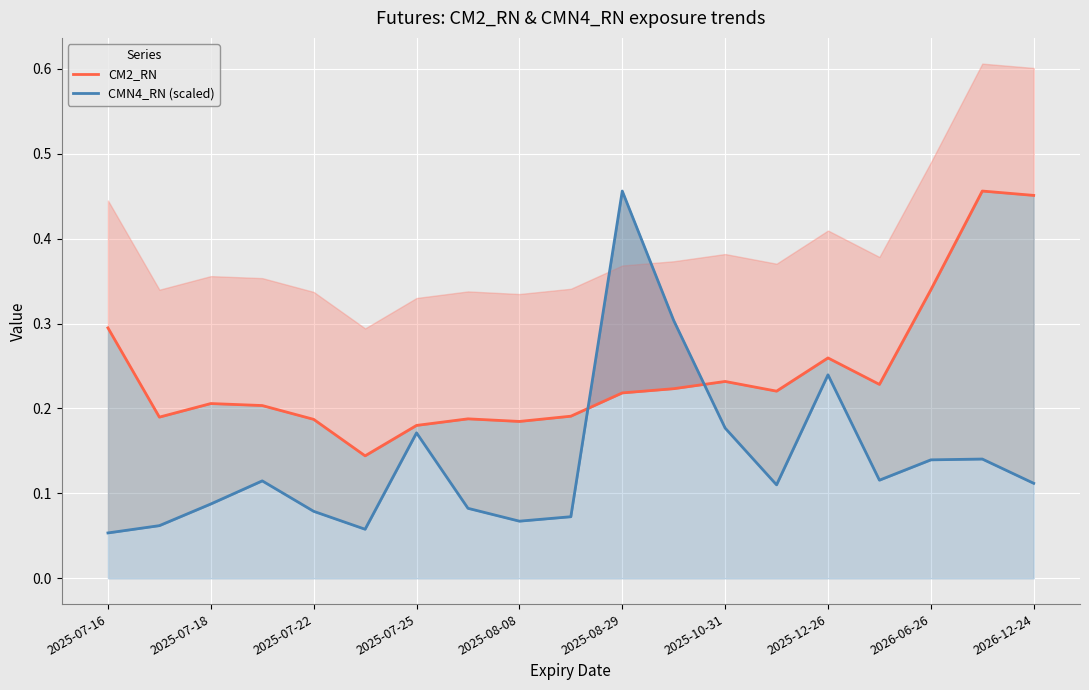

Which series ends up on top after the final intersection of CMN4_RN (scaled) and CM2_RN?

CM2_RN